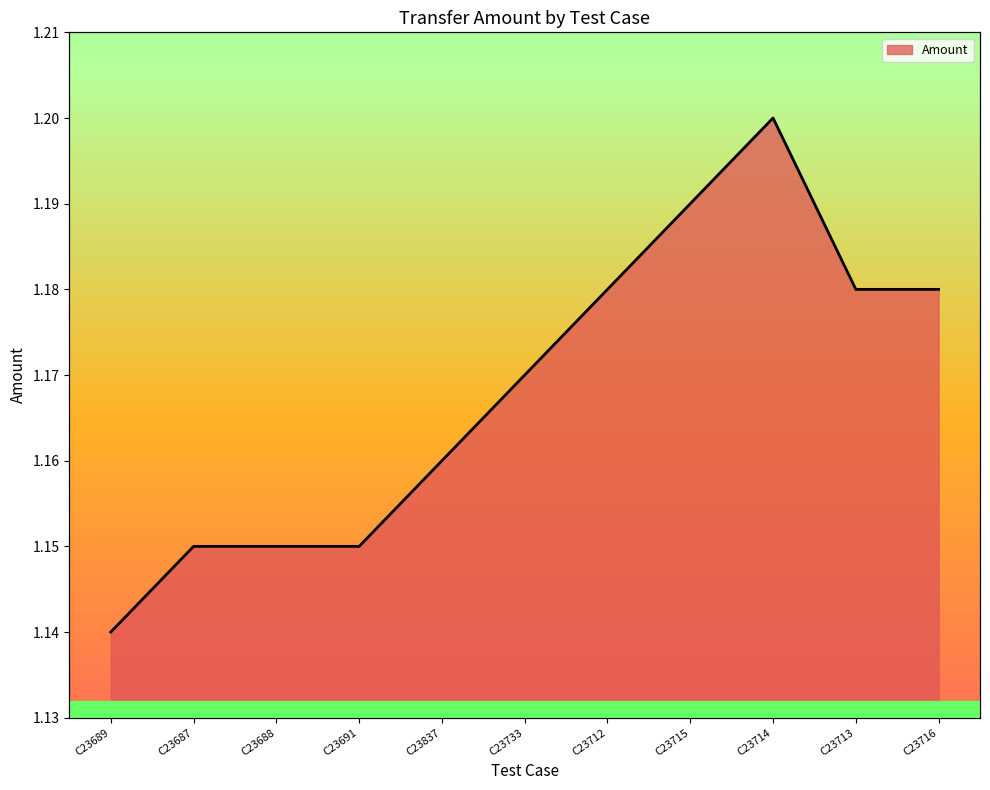

Where is the data nearest to the value 1?

C23689